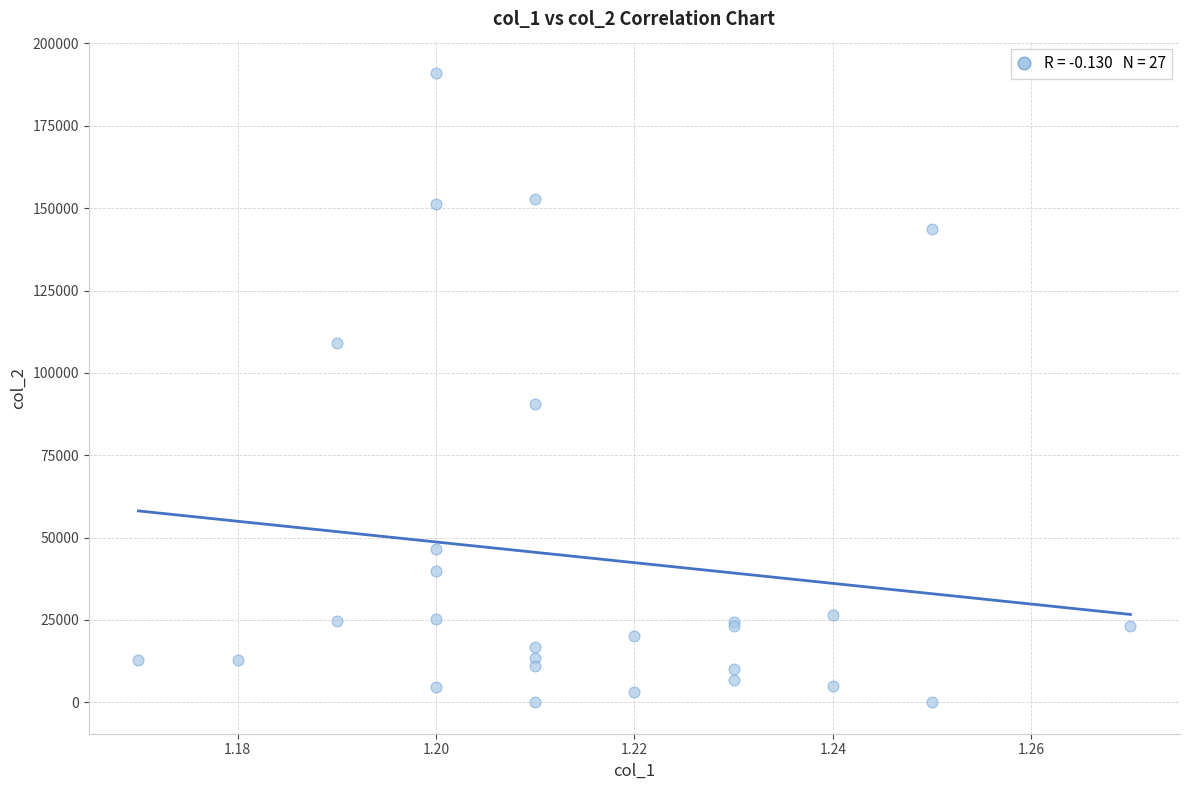

What Y value in the scatter plot is closest to 95498?

90574